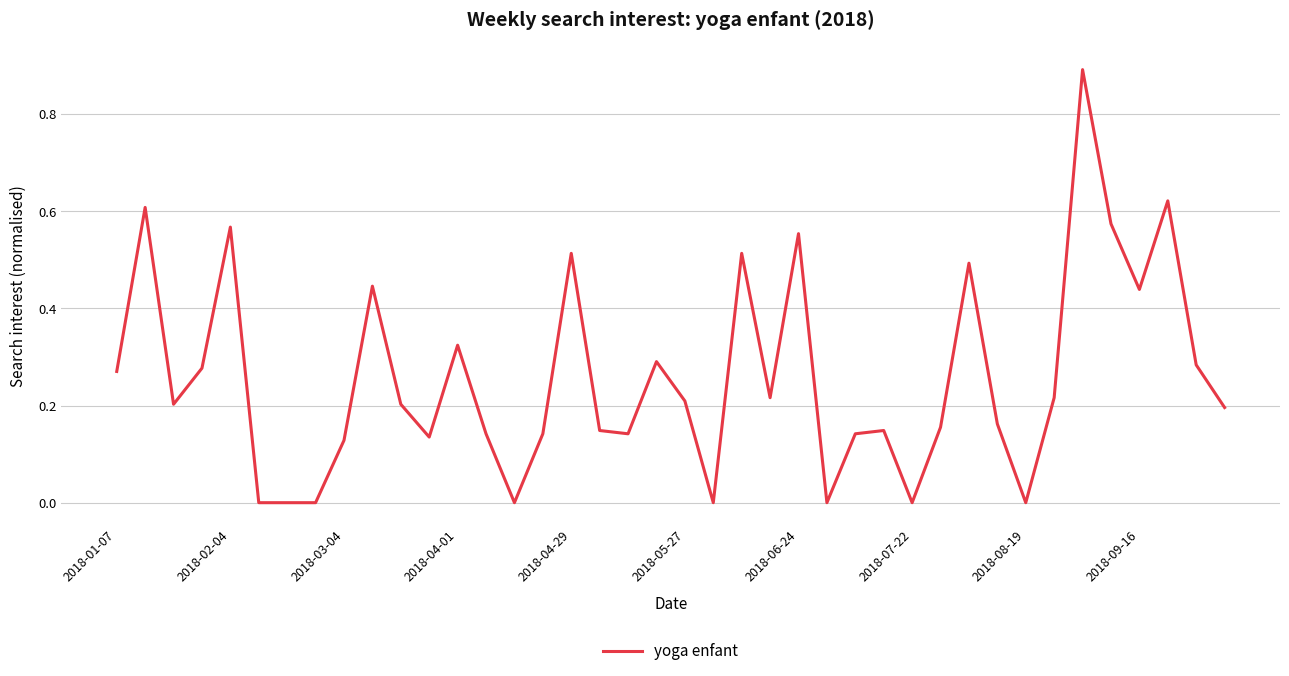

How many values are between 0 and 1?

40